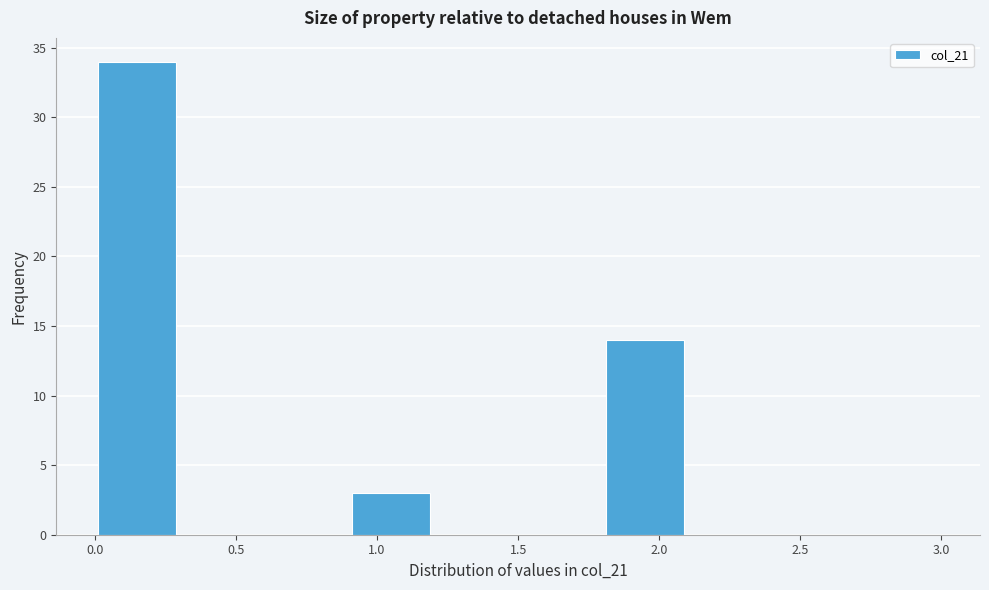

Reading left to right, list every bar in this chart as the range it spans on the x-axis followed by its height. The values are not printed on the chart, so give them approximately, as read against the axis.

0.0 to 0.3: 34
0.3 to 0.6: 0
0.6 to 0.9: 0
0.9 to 1.2: 3
1.2 to 1.5: 0
1.5 to 1.8: 0
1.8 to 2.1: 14
2.1 to 2.4: 0
2.4 to 2.7: 0
2.7 to 3.0: 0